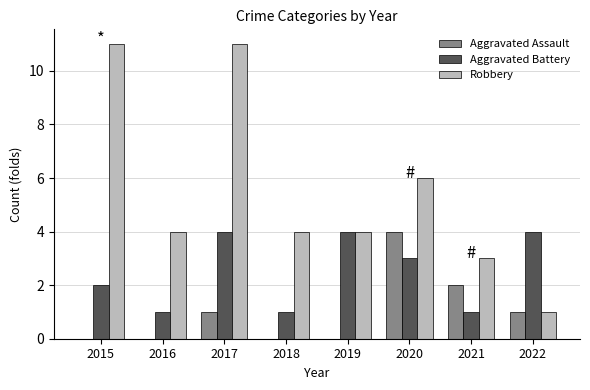

At which category is the sum across all series the highest?

2017